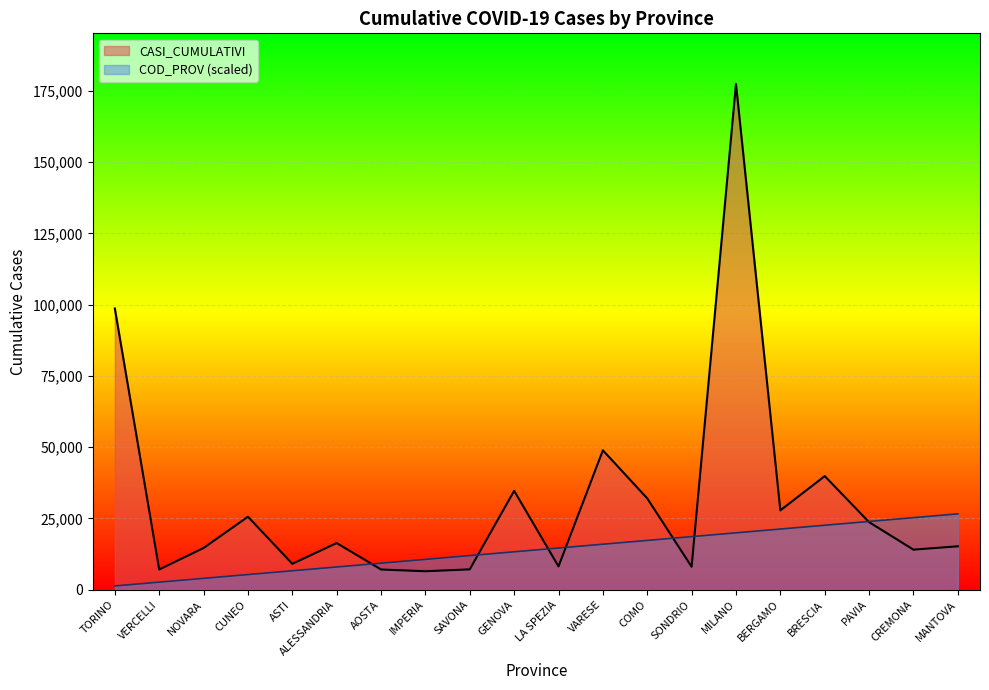

The value of COD_PROV at VERCELLI is 2660.8. True or false?

True